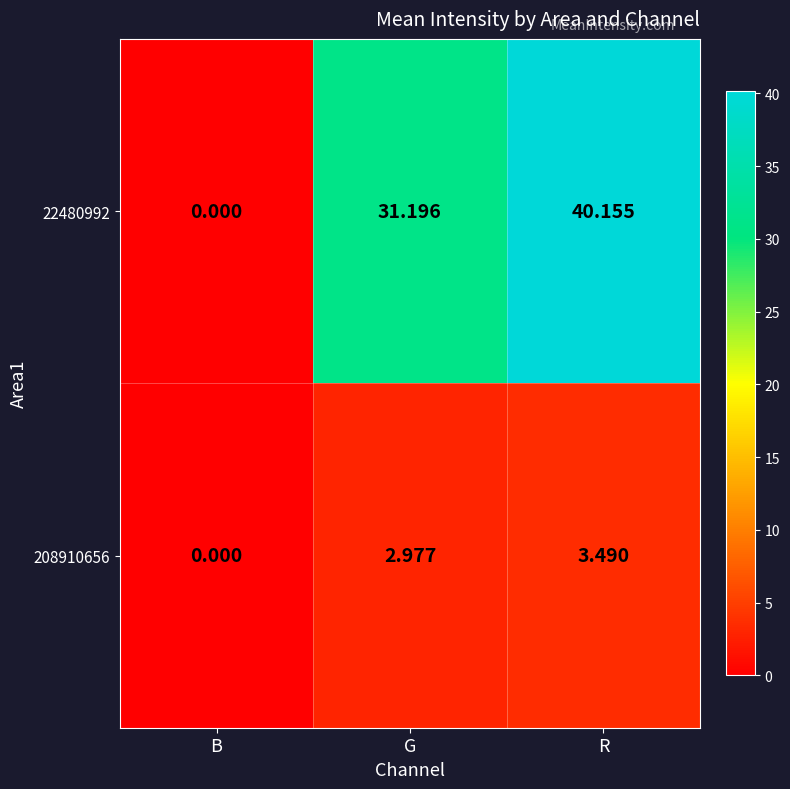

Is the value of 22480992 at B greater than the value of 208910656 at R?

No